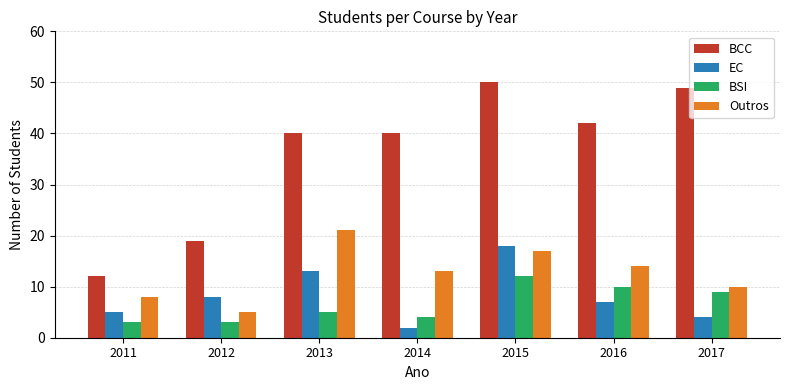

At which label is Outros closest to 13?

2014